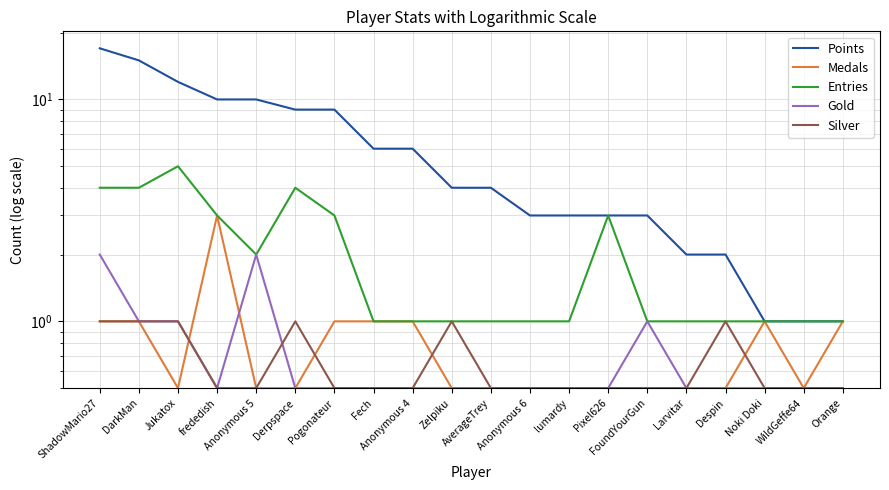

At which label does Points reach its peak?

ShadowMario27